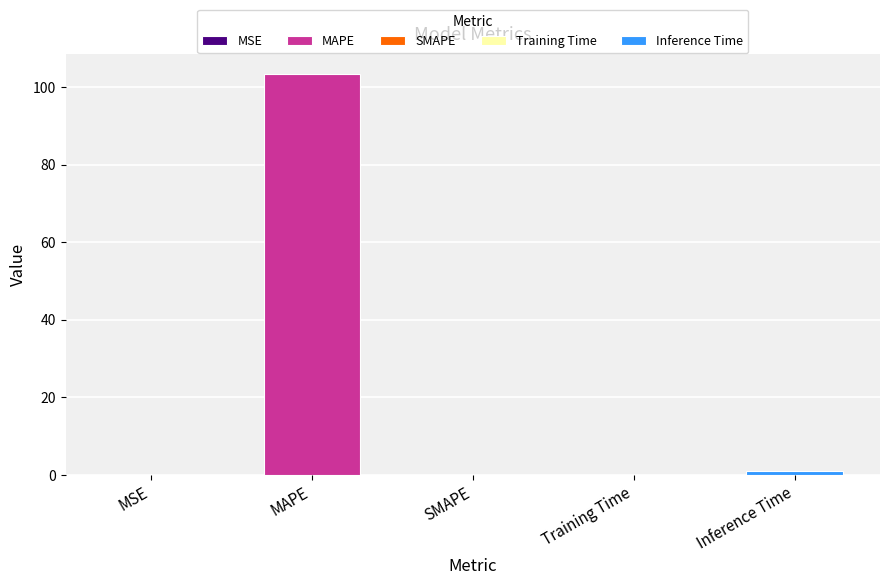

Rank the categories by value from lowest to highest.

SMAPE, MSE, Training Time, Inference Time, MAPE